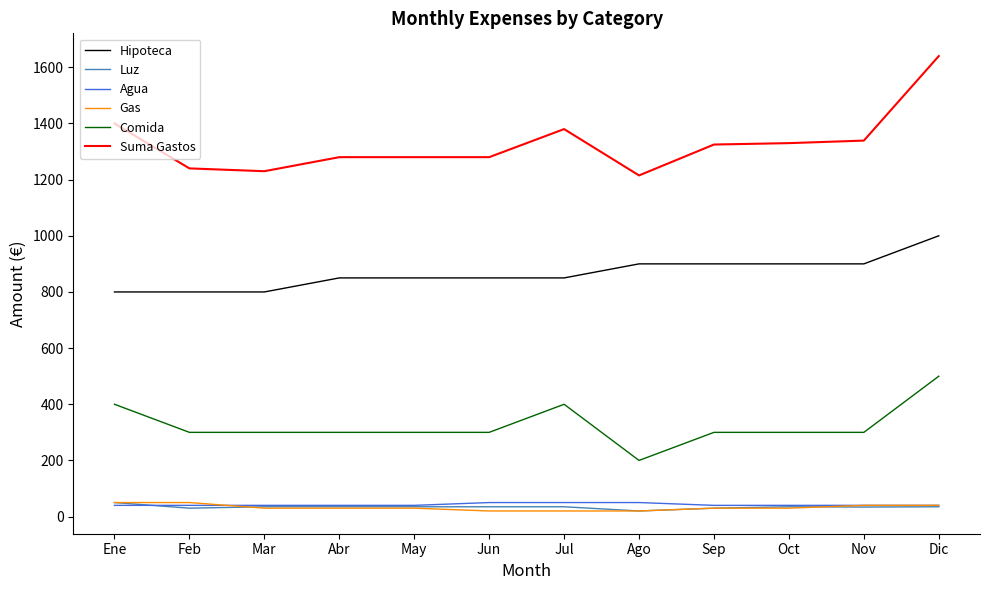

True or false: Luz and Comida intersect in this chart.

False